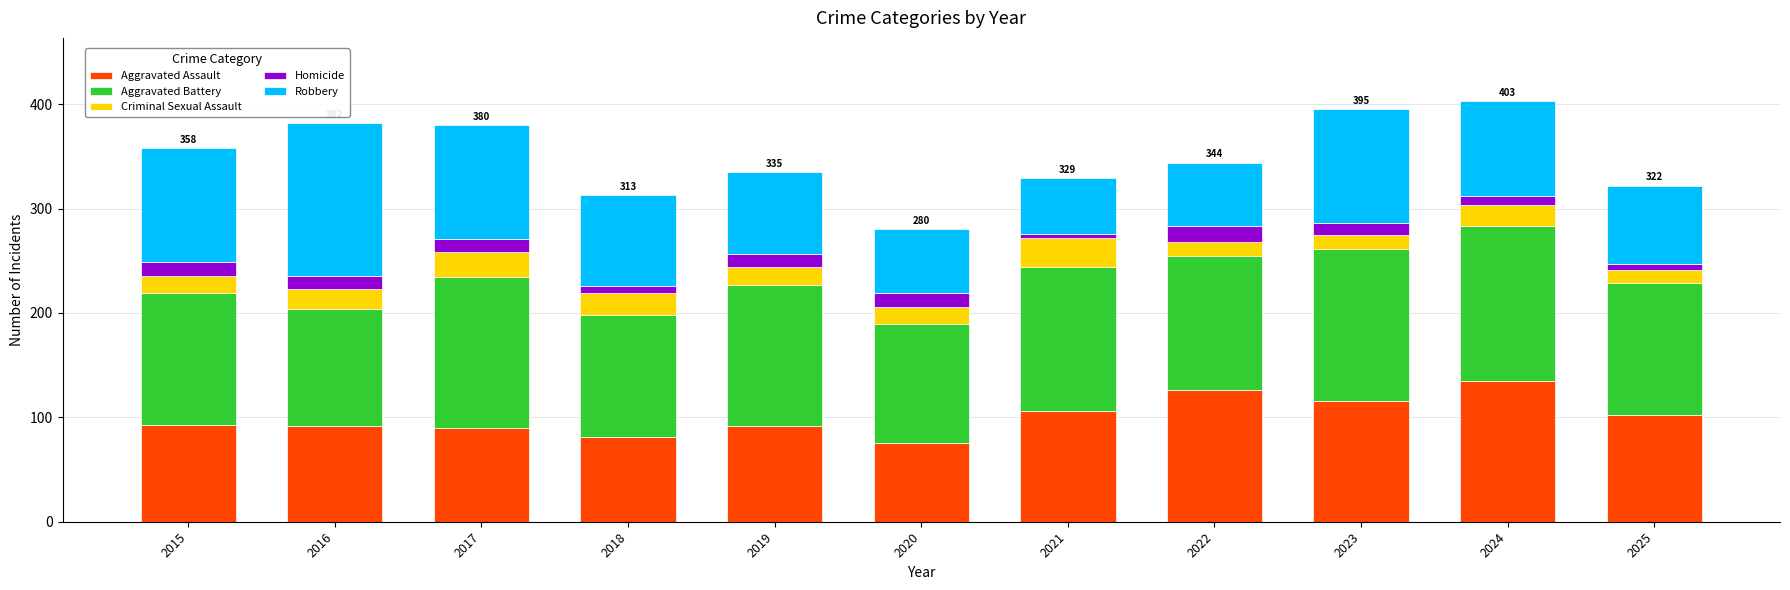

Is it true that Aggravated Assault equals 92 at 2016?

True